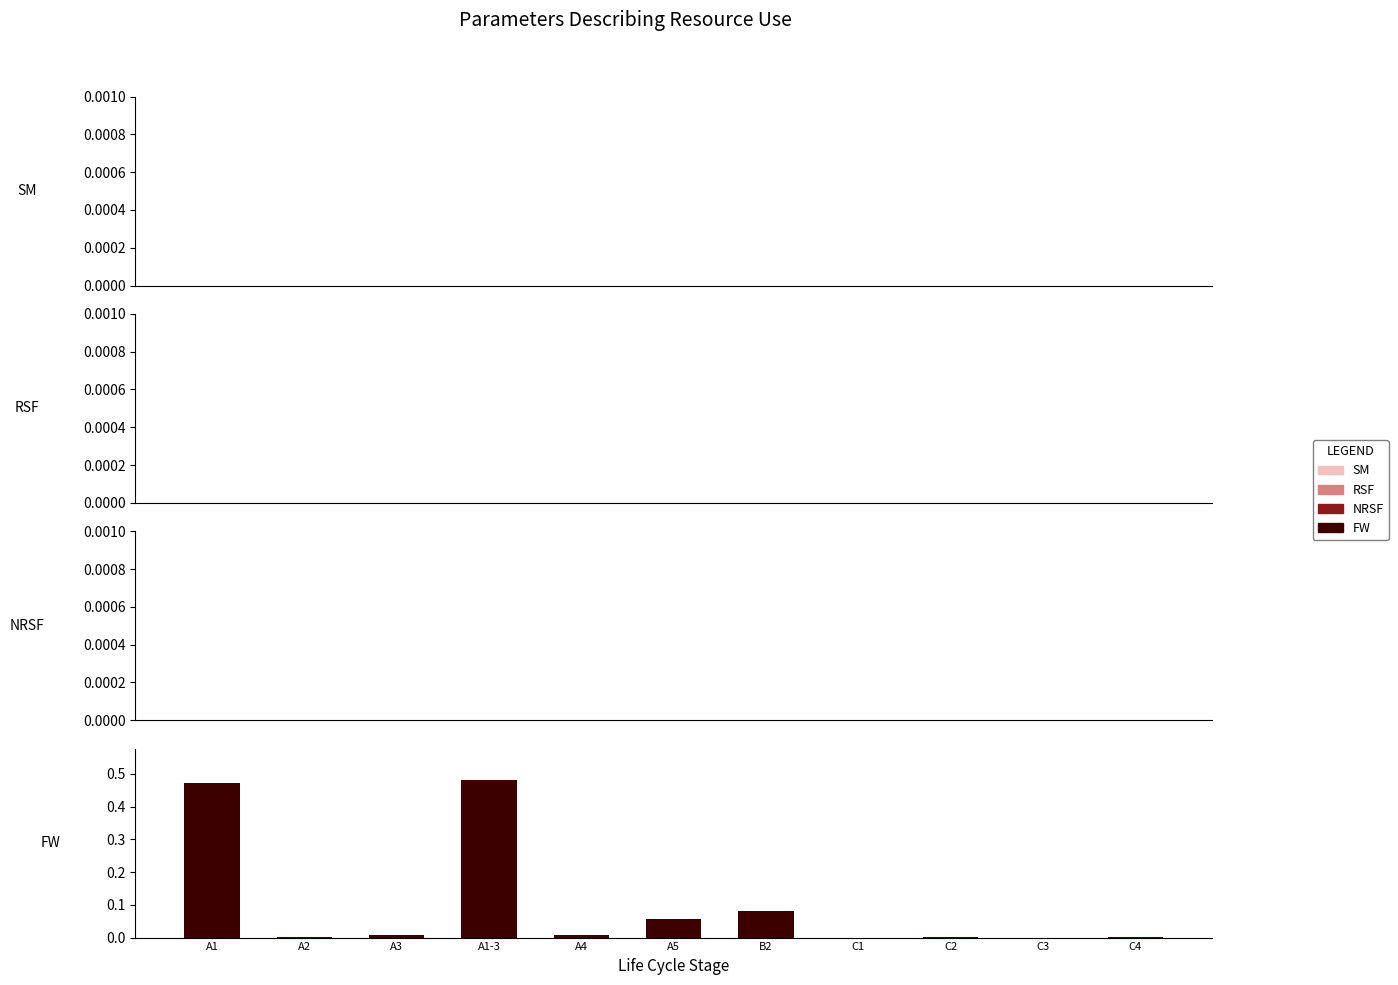

The value at A4 is 0.0. True or false?

True